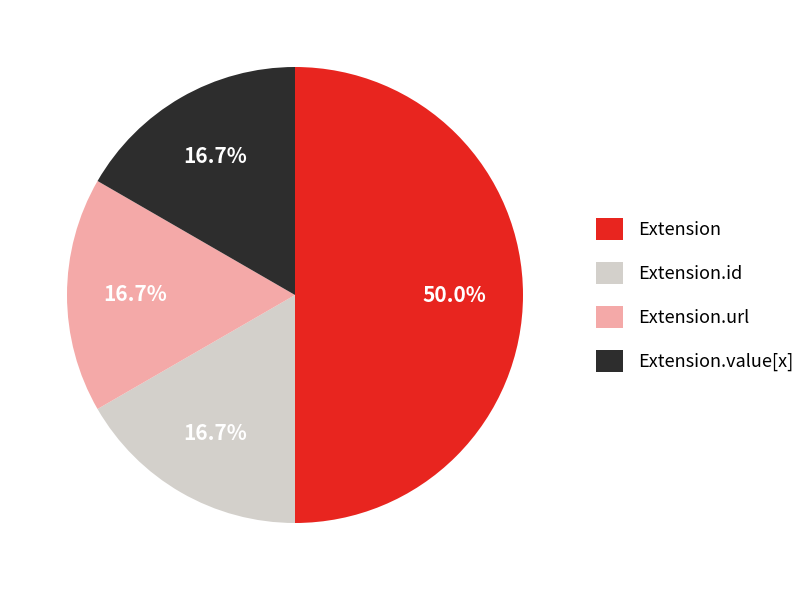

Is Extension.id the majority of the pie?

No